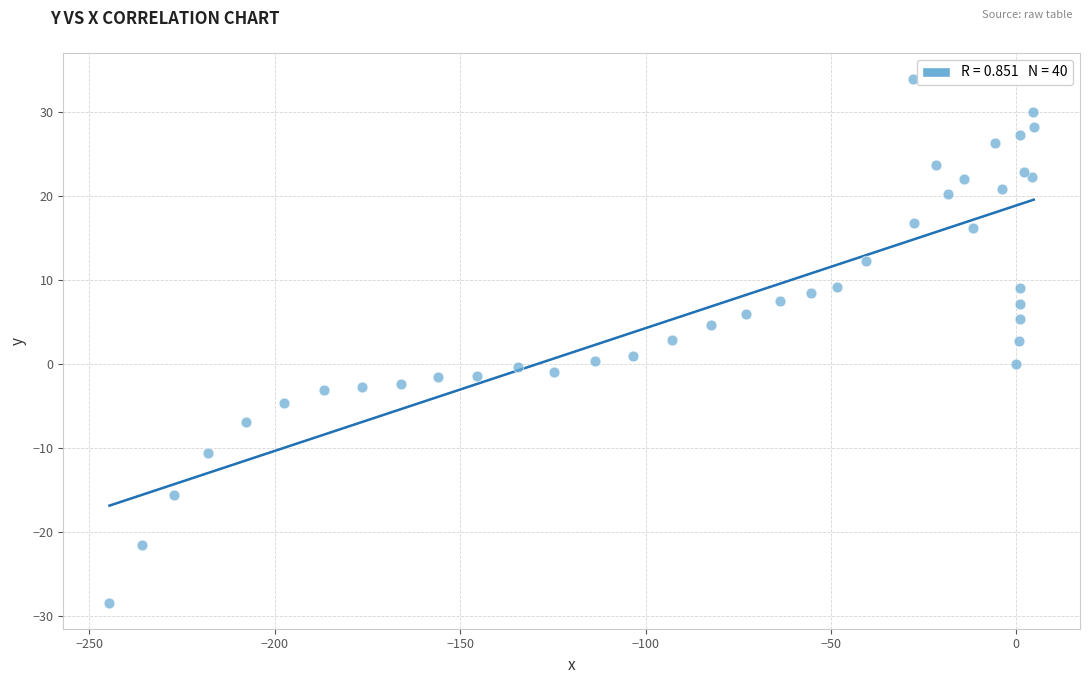

What is the range of X values (max minus min)?

249.3